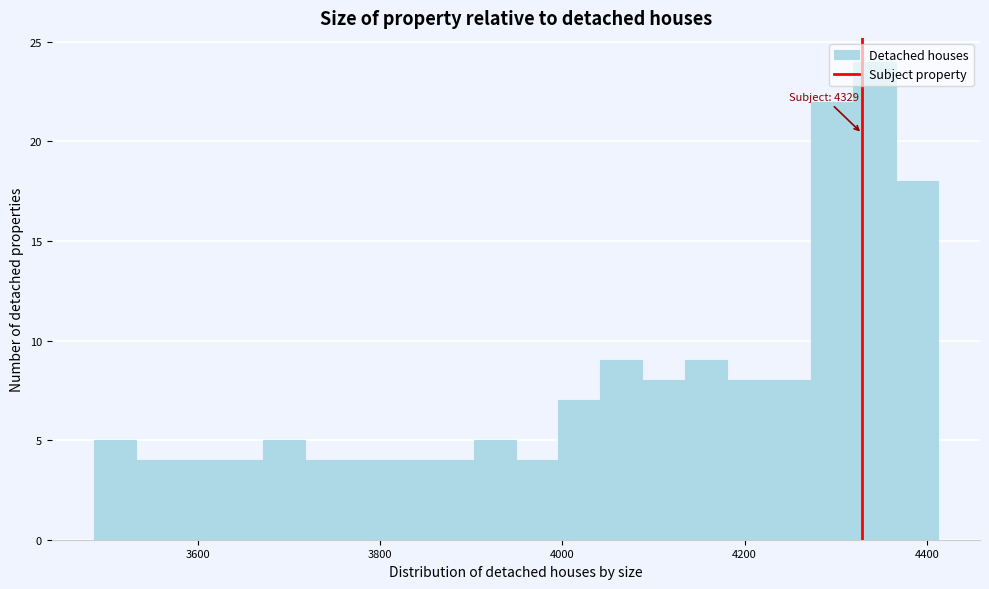

Around what value on the x-axis is the tallest bar? Give the approximate position of its centre, as read against the axis.

4340